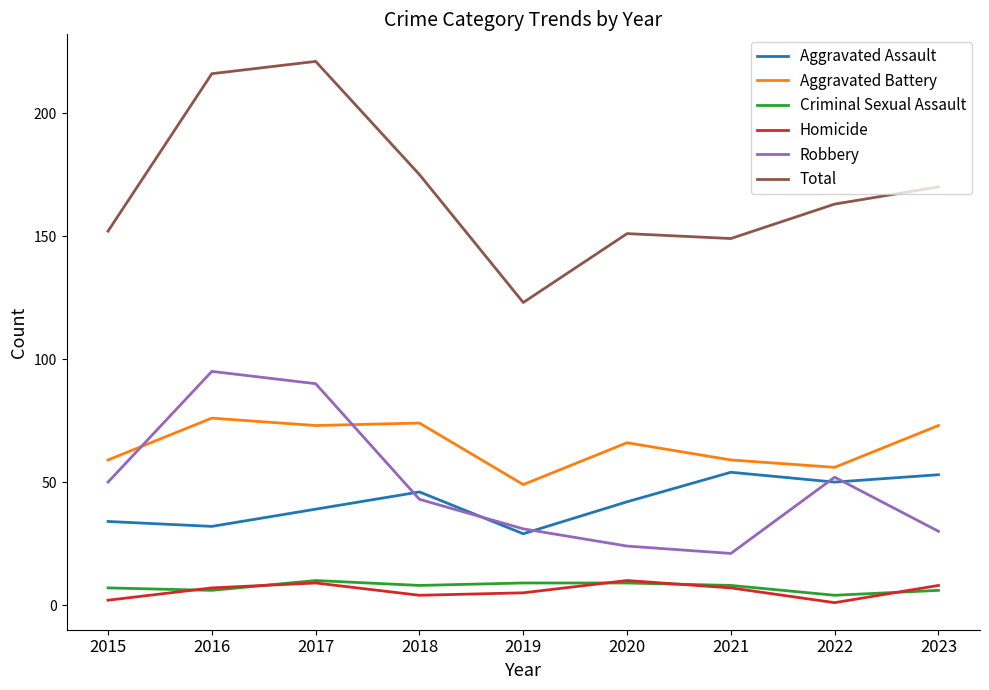

How many lines are shown in the chart?

6